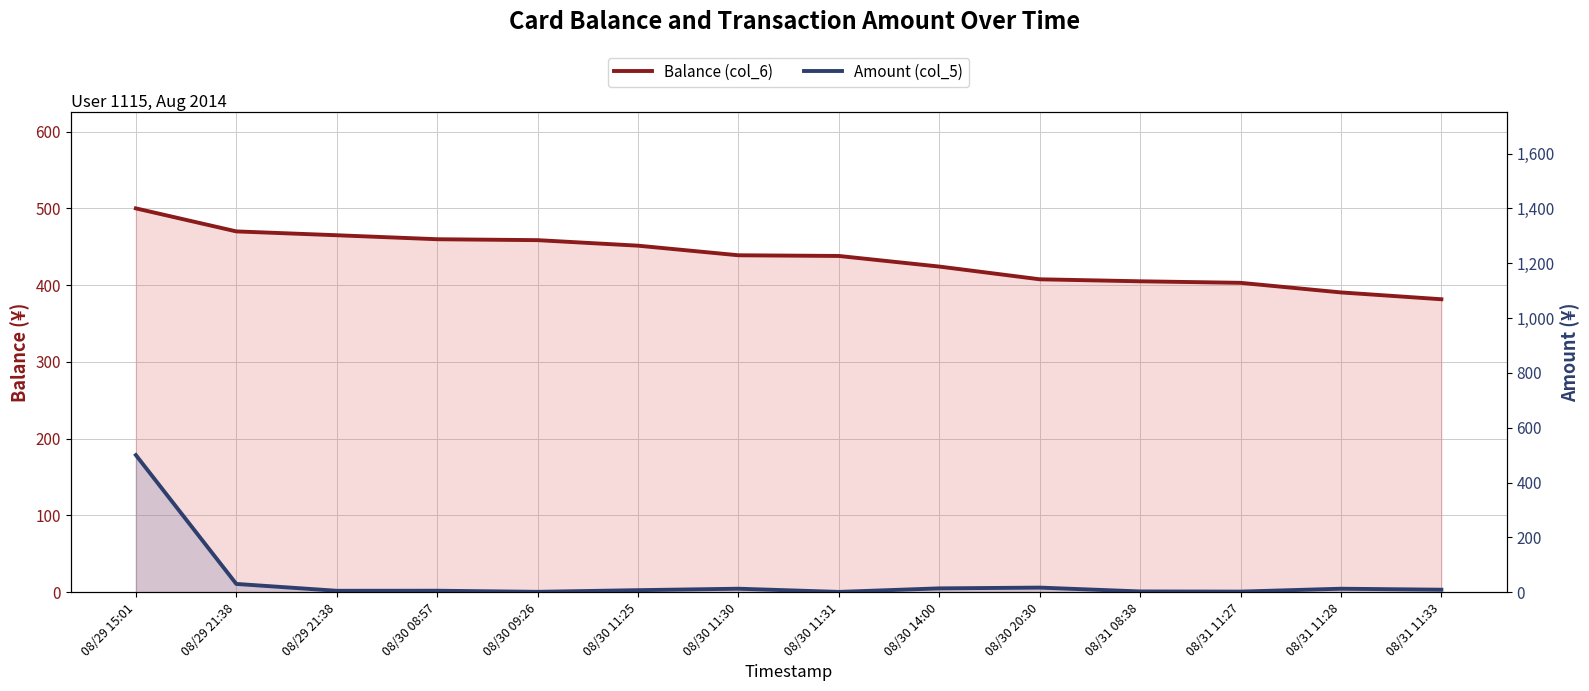

At how many categories does at least one series exceed 241?

14